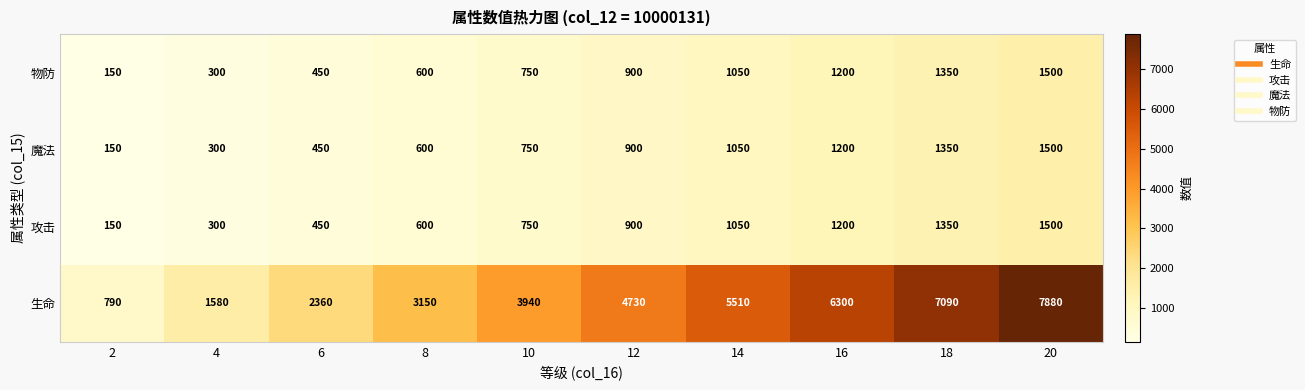

What is the average value of the 攻击 series?

825